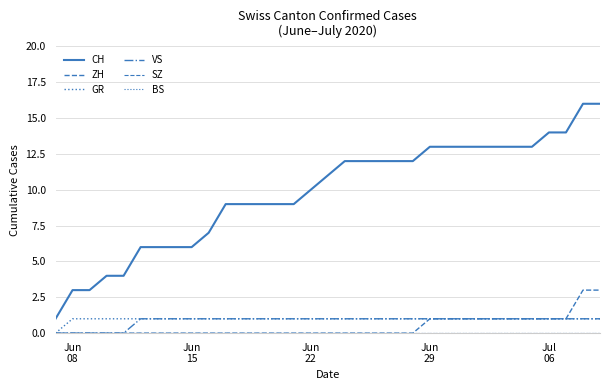

Does the chart have visible grid lines?

Yes